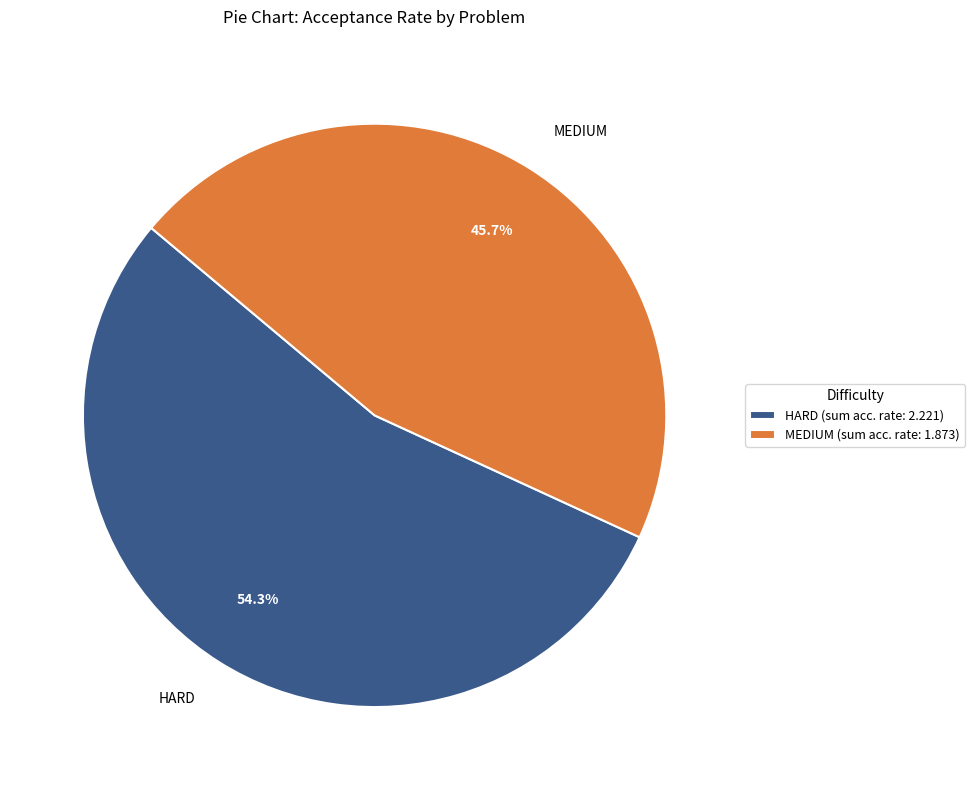

How much of the chart is everything except HARD?

45.7%